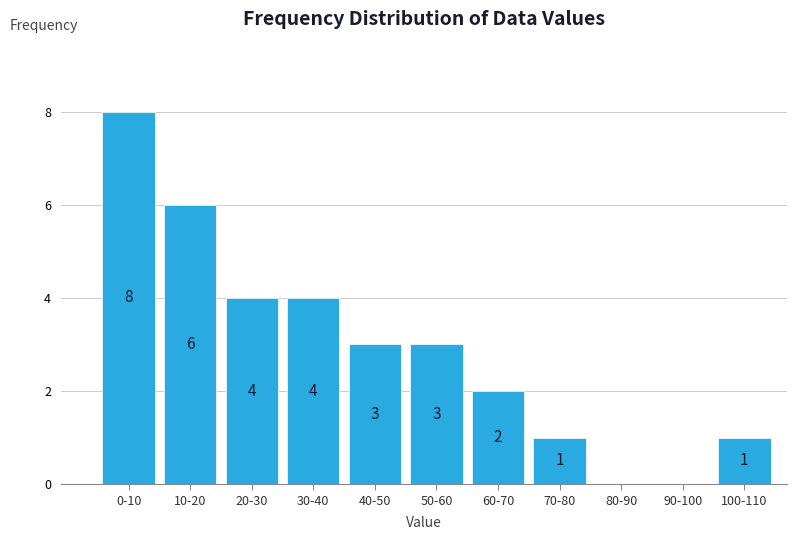

Reading left to right, list all the values displayed in this chart.

0-10=8	10-20=6	20-30=4	30-40=4	40-50=3	50-60=3	60-70=2	70-80=1	80-90=0	90-100=0	100-110=1